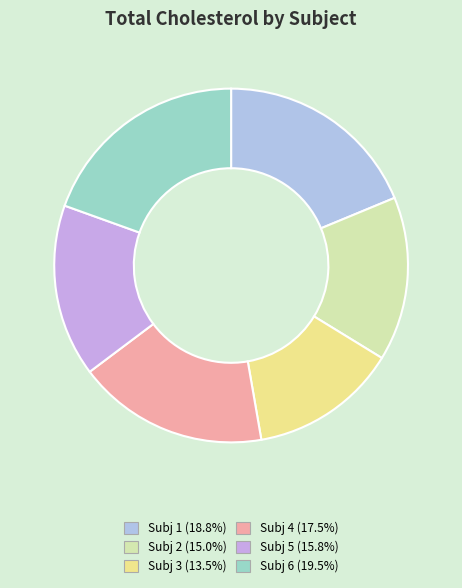

The Subj 1 slice represents 25% of the pie. True or false?

False